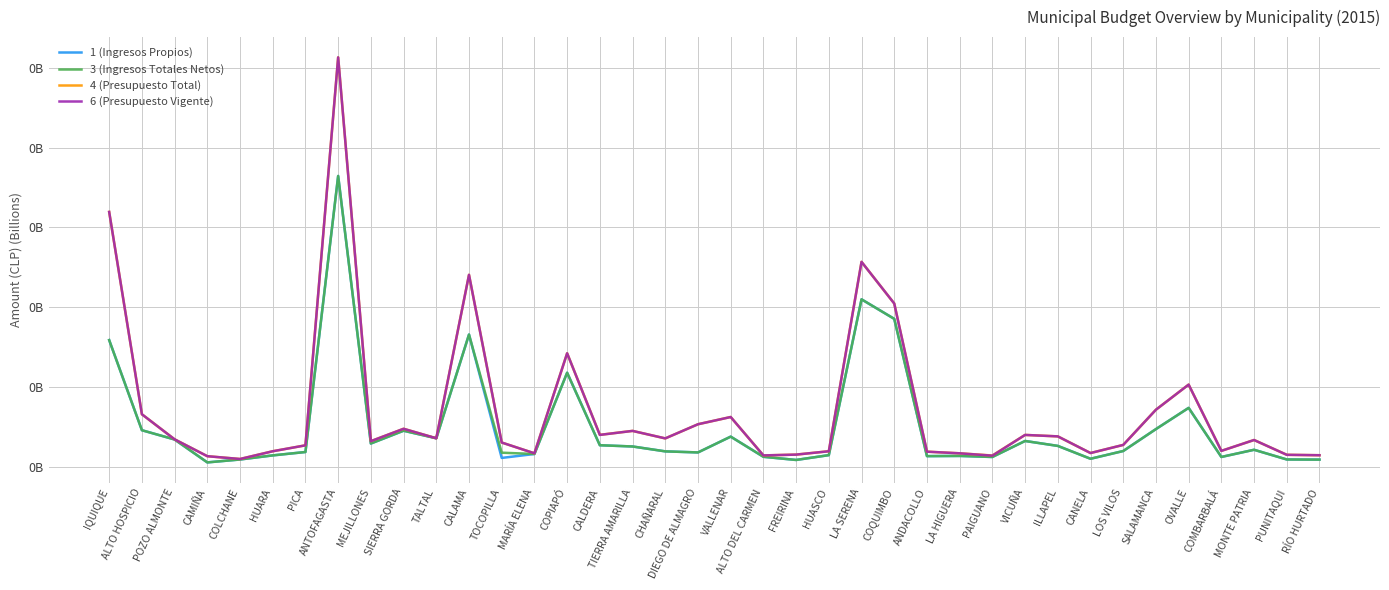

At which category does 6 (Presupuesto Vigente) reach its first local valley?

COLCHANE